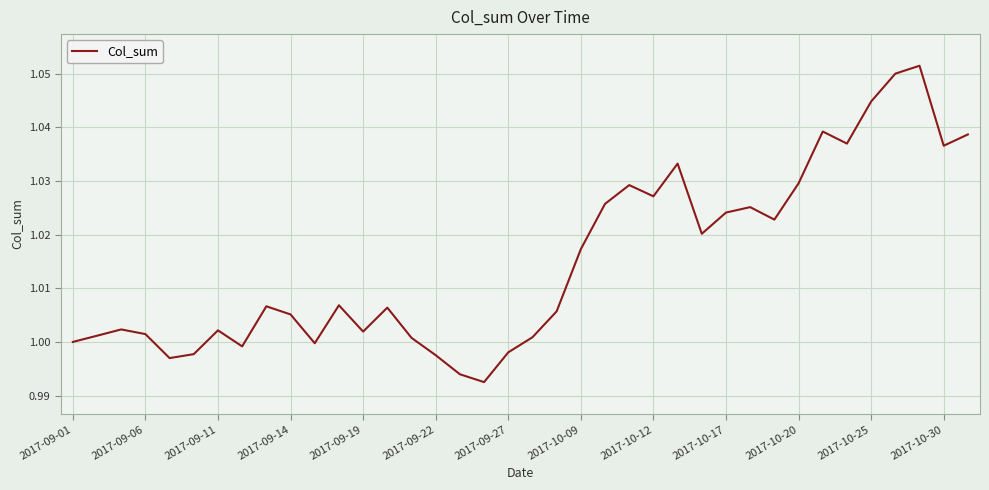

Is this an area chart (filled region under the line)?

No